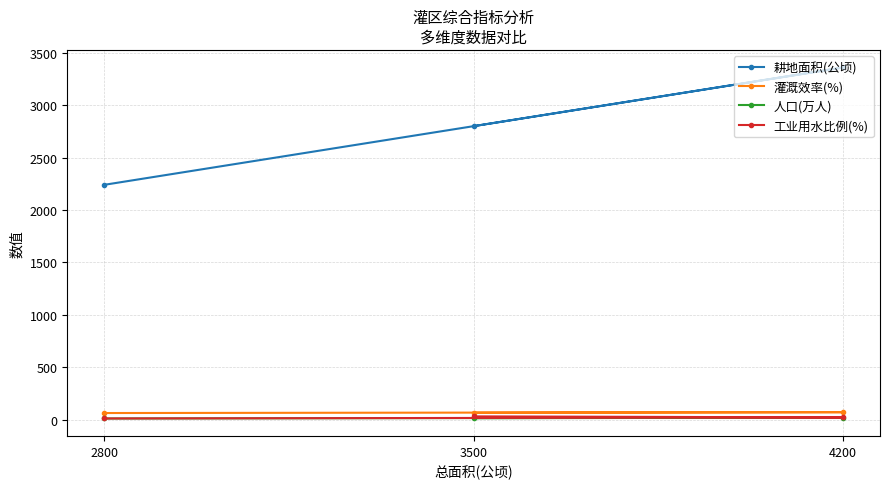

What is the value of the 耕地面积(公顷) point at the 3rd from the left?

3360.0